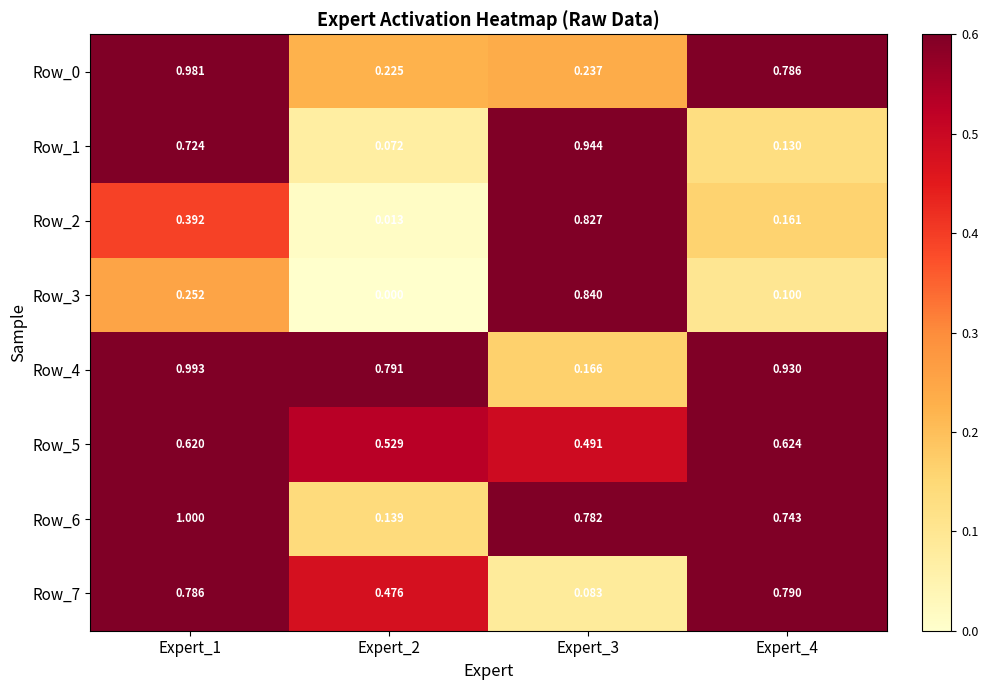

Which label corresponds to the smallest value in the chart?

Expert_2